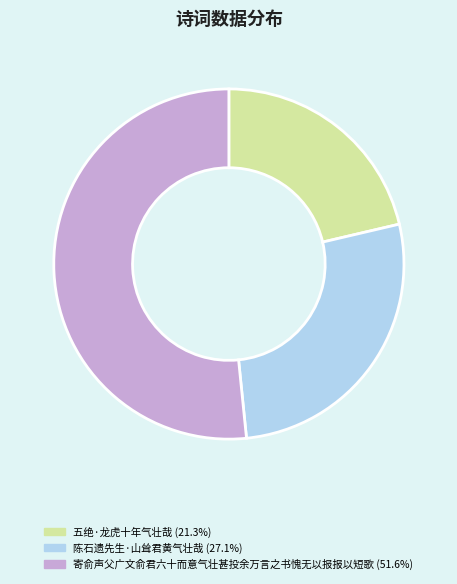

Which has a higher value, 寄俞声父广文俞君六十而意气壮甚投余万言之书愧无以报报以短歌 or 五绝·龙虎十年气壮哉?

寄俞声父广文俞君六十而意气壮甚投余万言之书愧无以报报以短歌